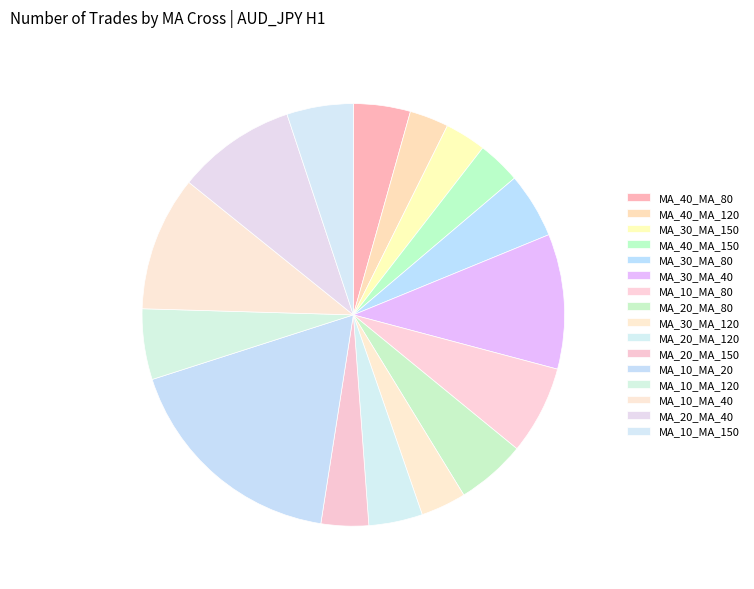

How many slices are in this pie chart?

16